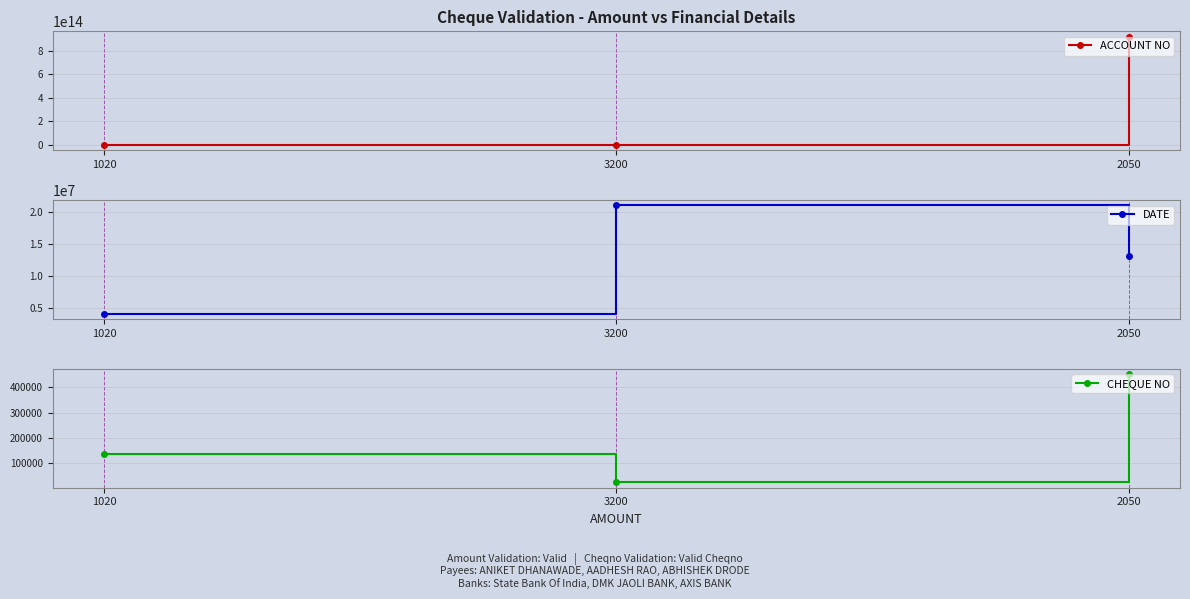

At how many categories does at least one series exceed 607423242762895?

1